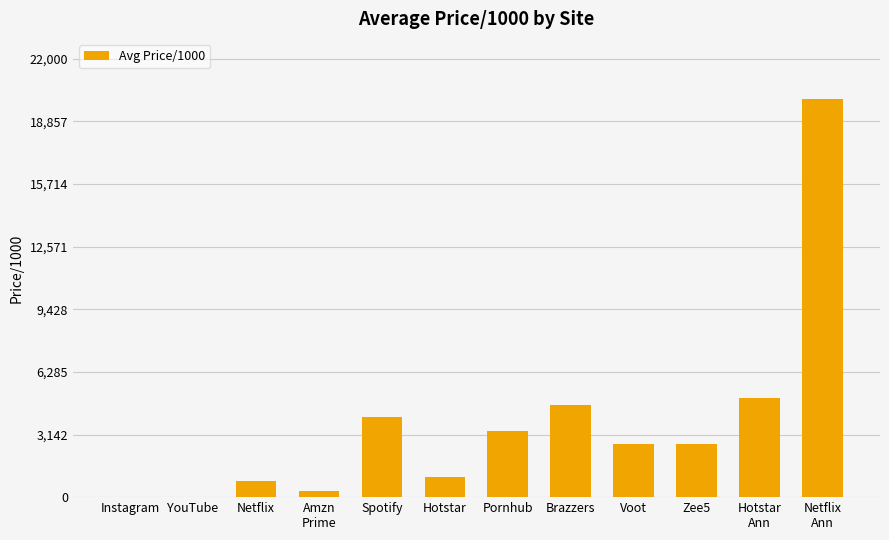

True or false: the data shows 3300.0 at Pornhub.

True